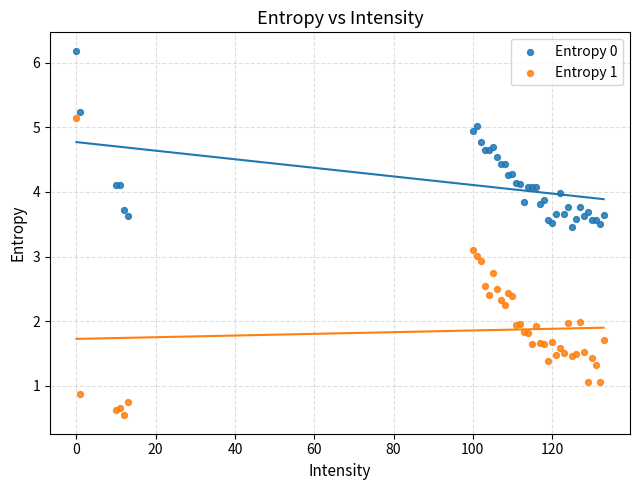

What is the X range (max minus min) for the scatter plot?

133.0